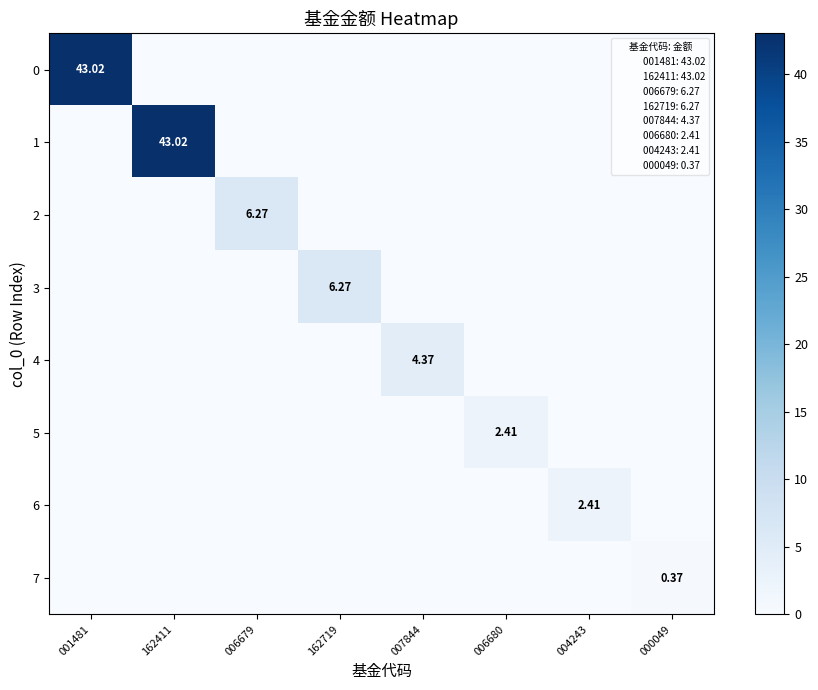

Is it true that 2 equals -3.9 at 000049?

False